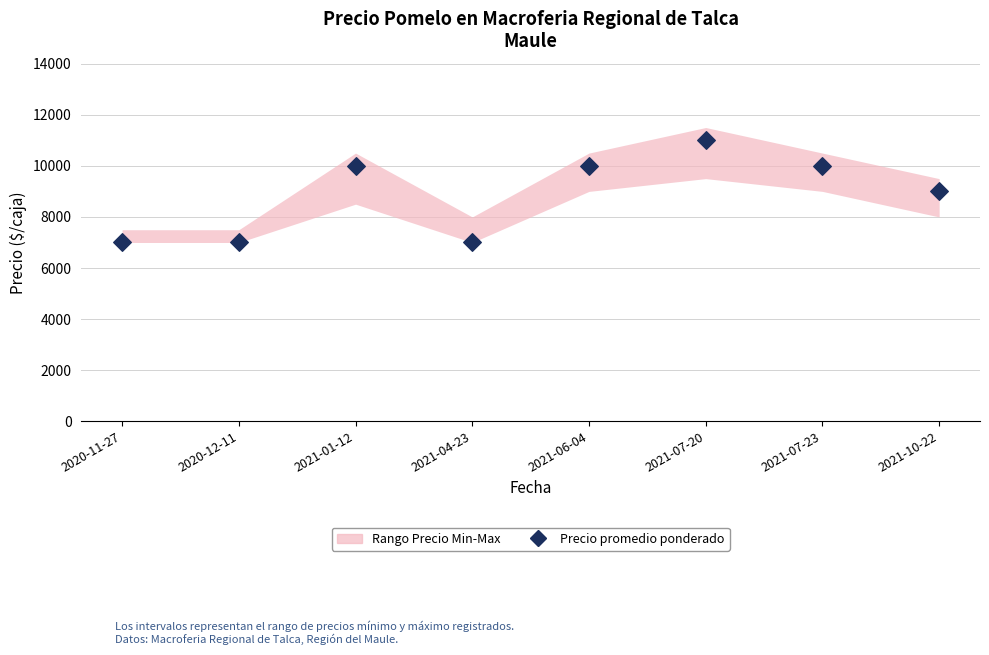

What is the average Y value?

8875